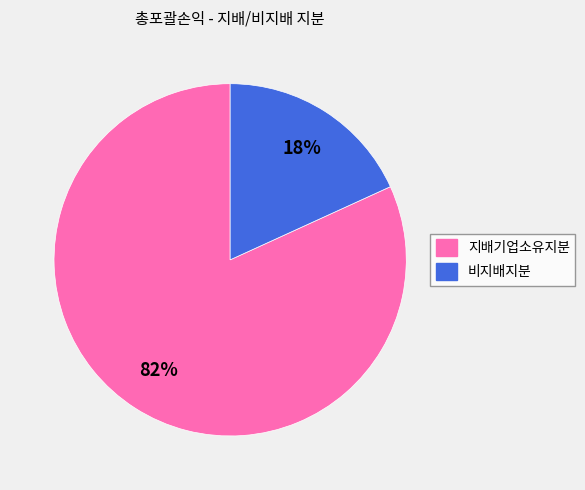

Count the number of slices in the pie.

2